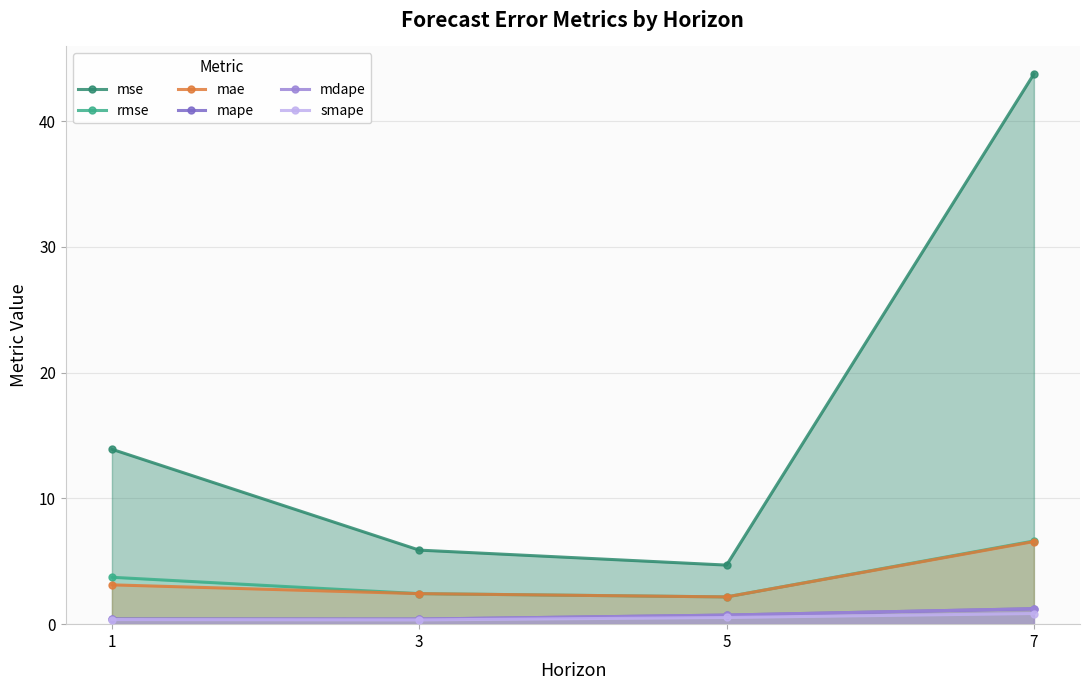

What is the difference between the maximum and minimum values in the mdape series?

0.9